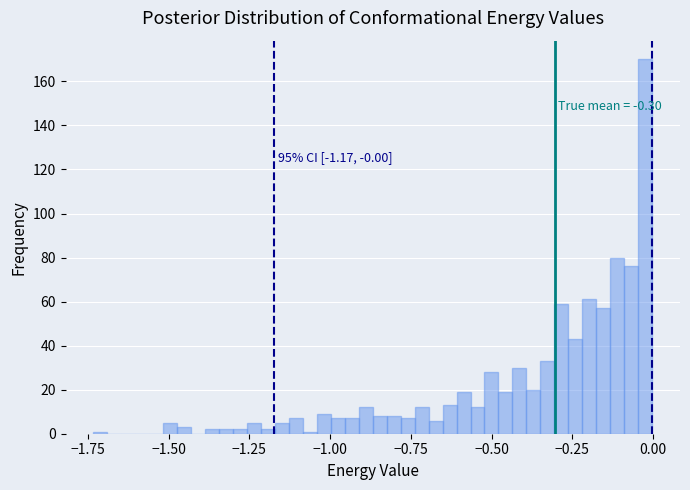

Around what value on the x-axis is the tallest bar? Give the approximate position of its centre, as read against the axis.

0.00